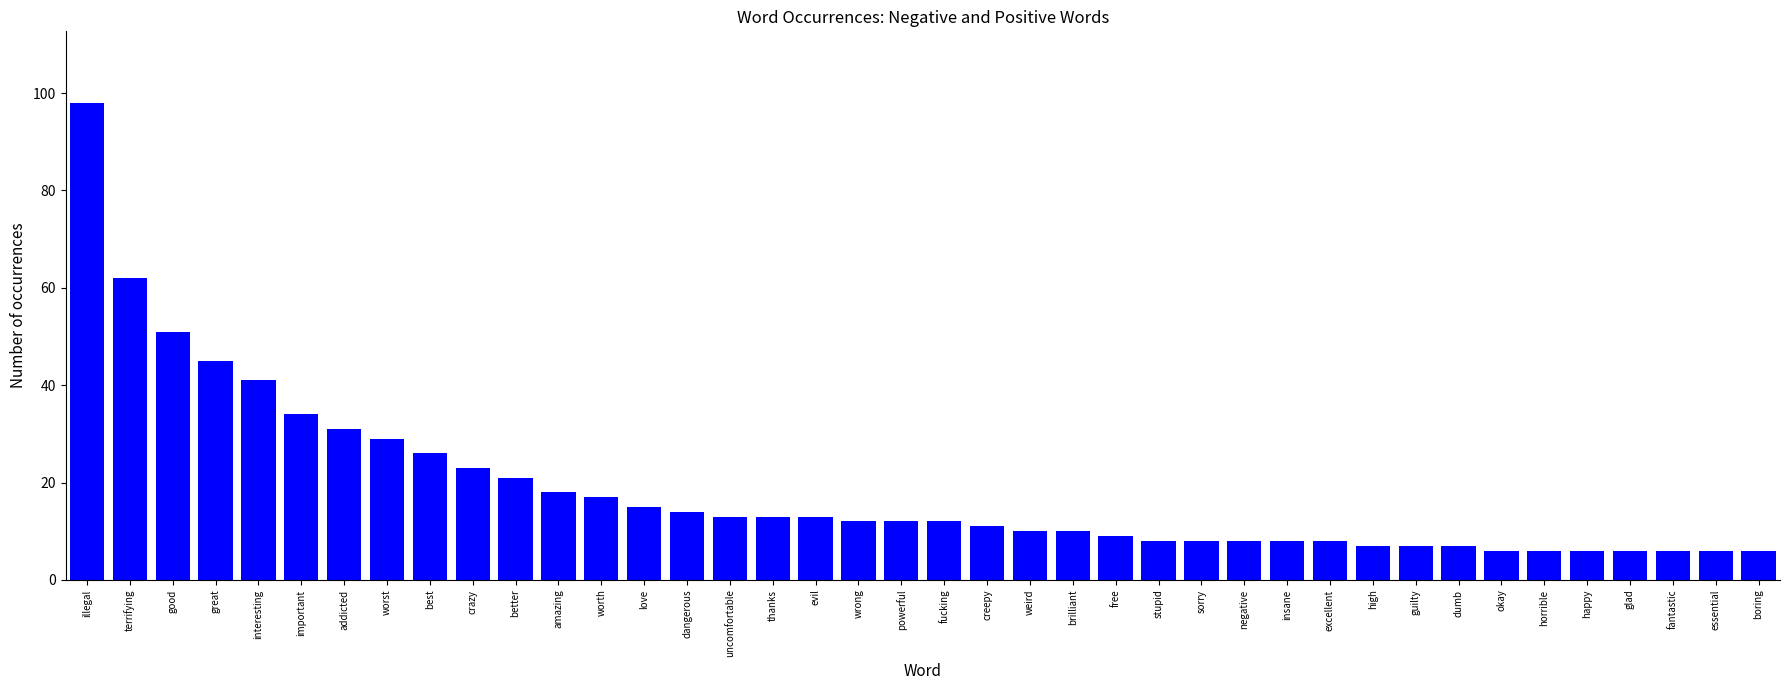

Reading left to right, what are all the values shown in this chart?

98	62	51	45	41	34	31	29	26	23	21	18	17	15	14	13	13	13	12	12	12	11	10	10	9	8	8	8	8	8	7	7	7	6	6	6	6	6	6	6